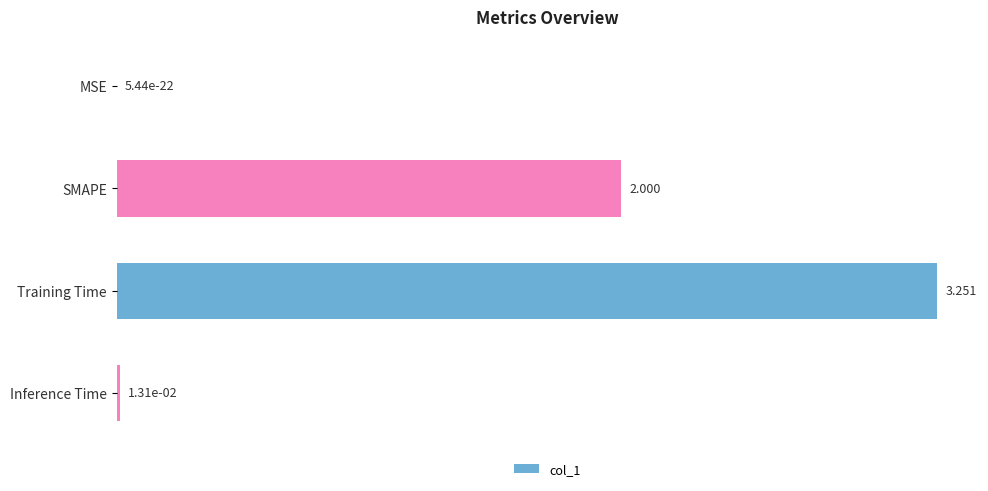

Between Training Time and Inference Time, which is larger?

Training Time